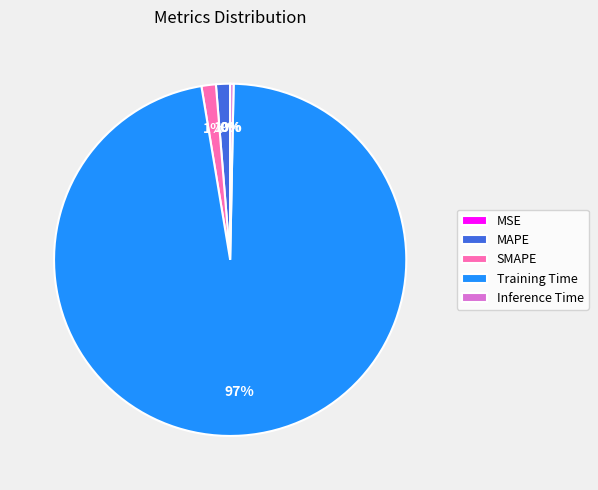

Do Inference Time and SMAPE together represent more than half of the pie?

No